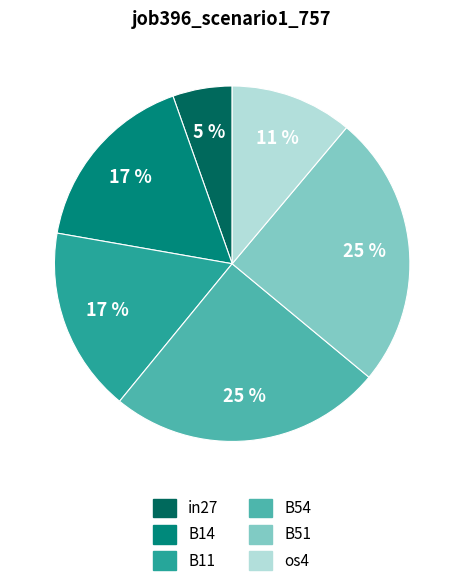

The in27 slice represents 13% of the pie. True or false?

False